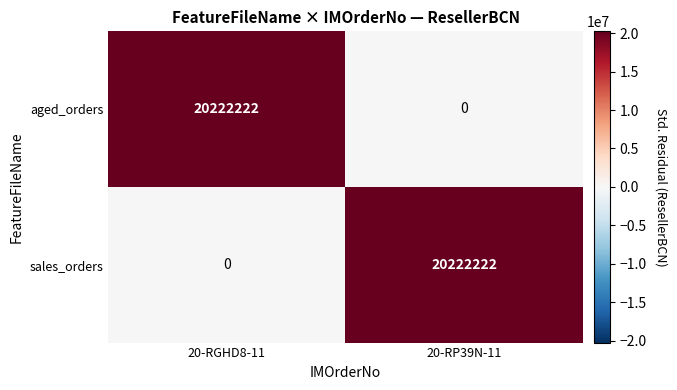

List the labels in order of sales_orders value, smallest first.

20-RGHD8-11, 20-RP39N-11